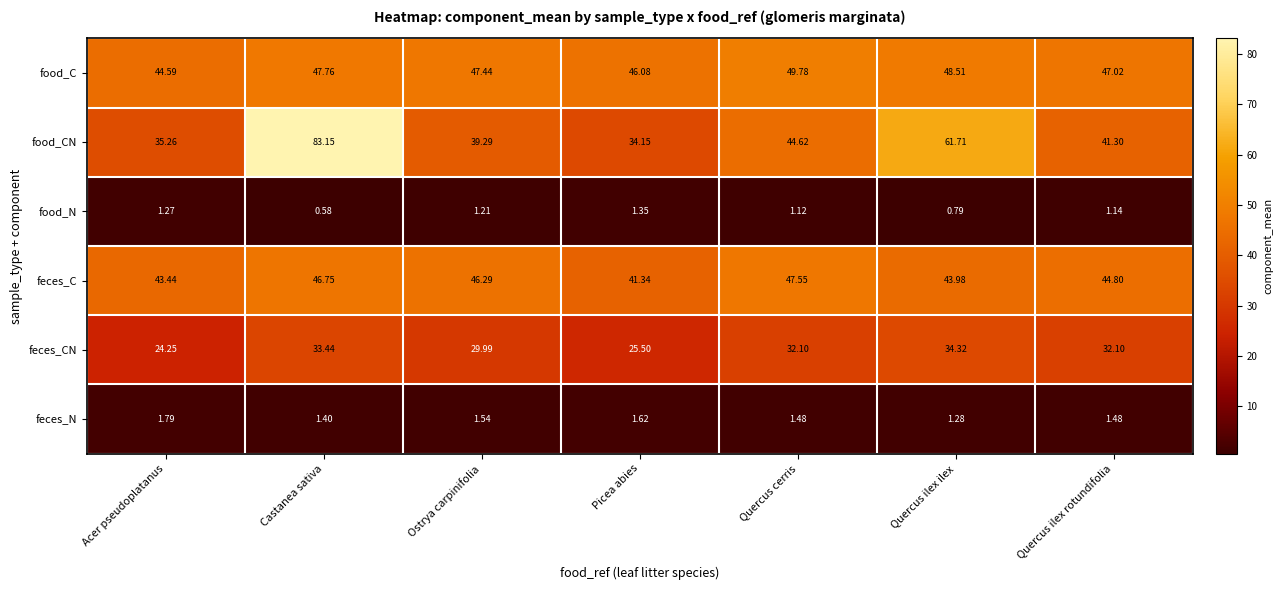

At which label does feces_CN reach its peak?

Quercus ilex ilex